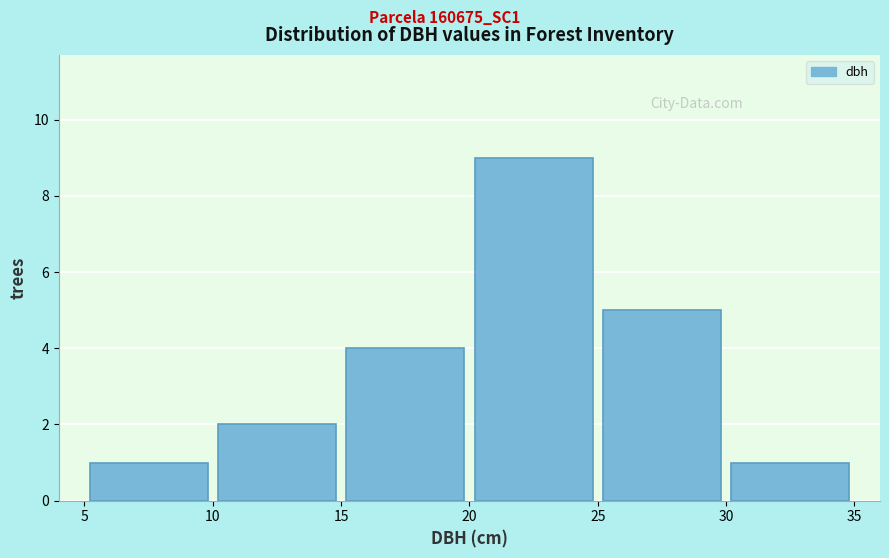

Which range on the x-axis has the tallest bar?

20 to 25